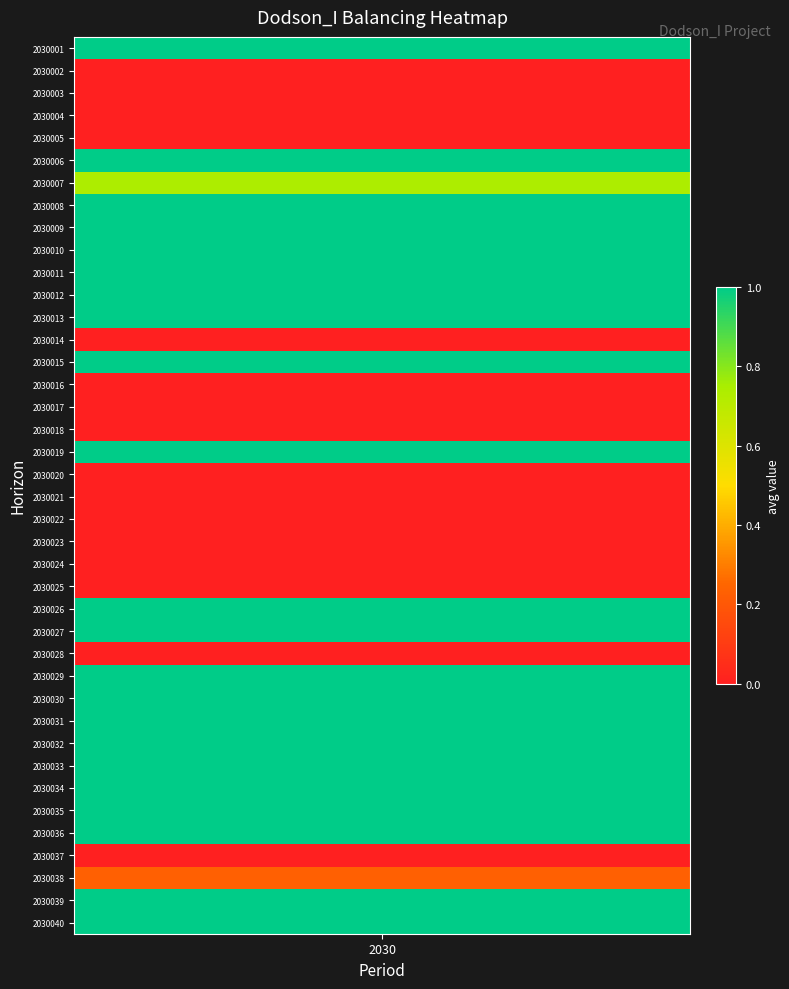

What is the change in value from 3 to 9?

+1.0